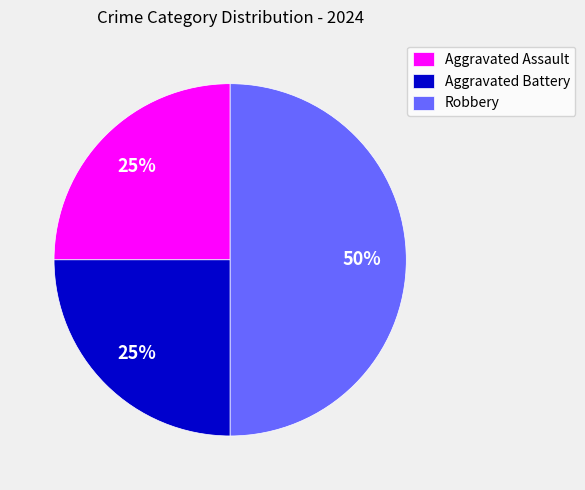

How many slices are in this pie chart?

3